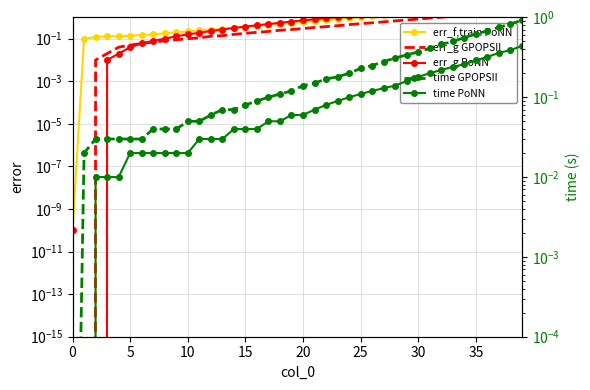

What is the label of the 39th point from the left?

38